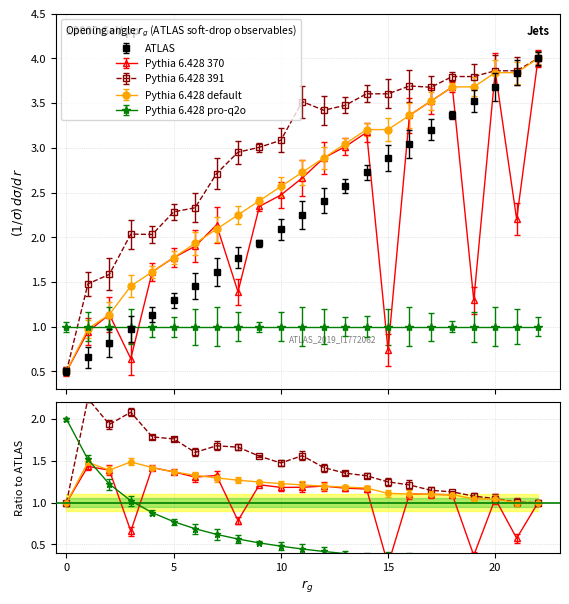

Which series has the largest total across all categories?

Pythia 6.428 391